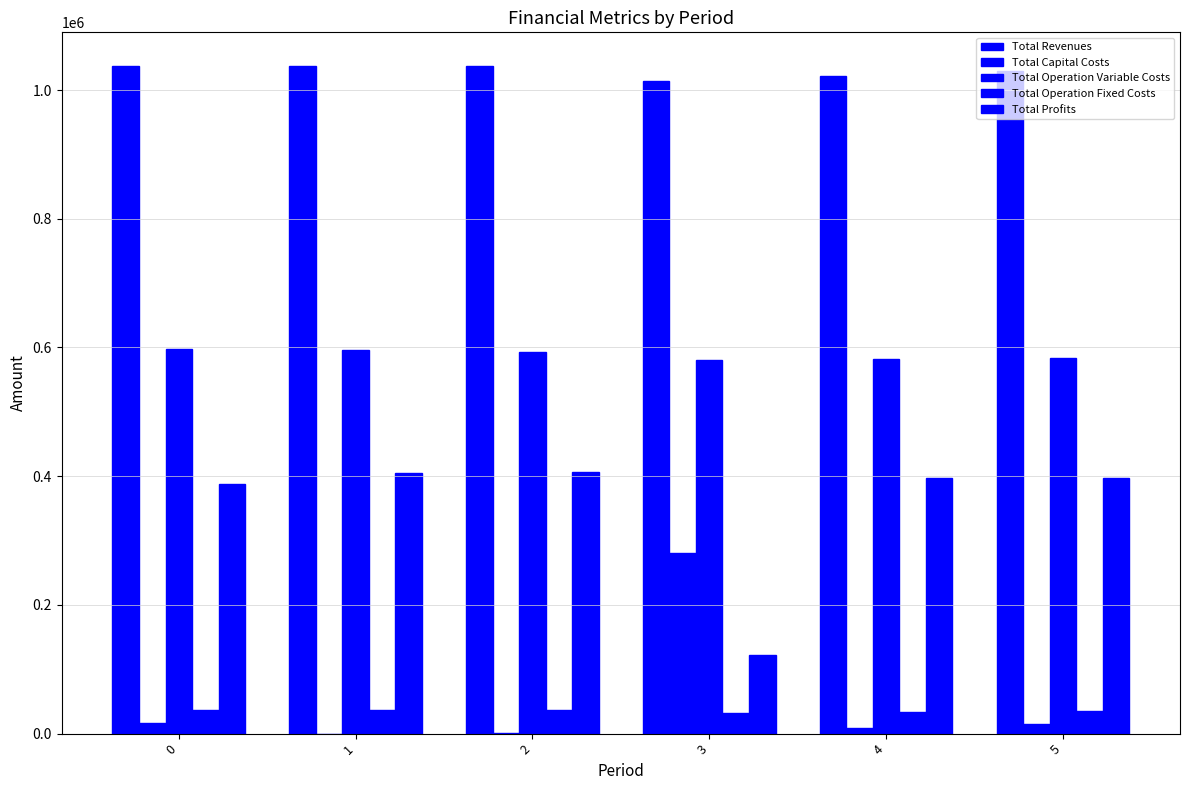

How many data points in Total Profits are above 397454?

3